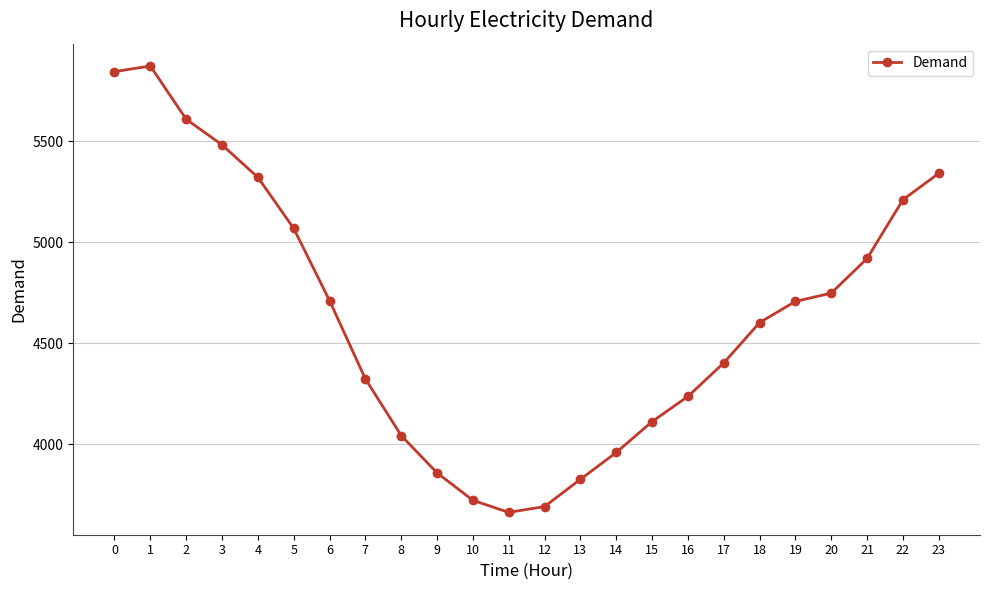

What is the sum of all values?

111271